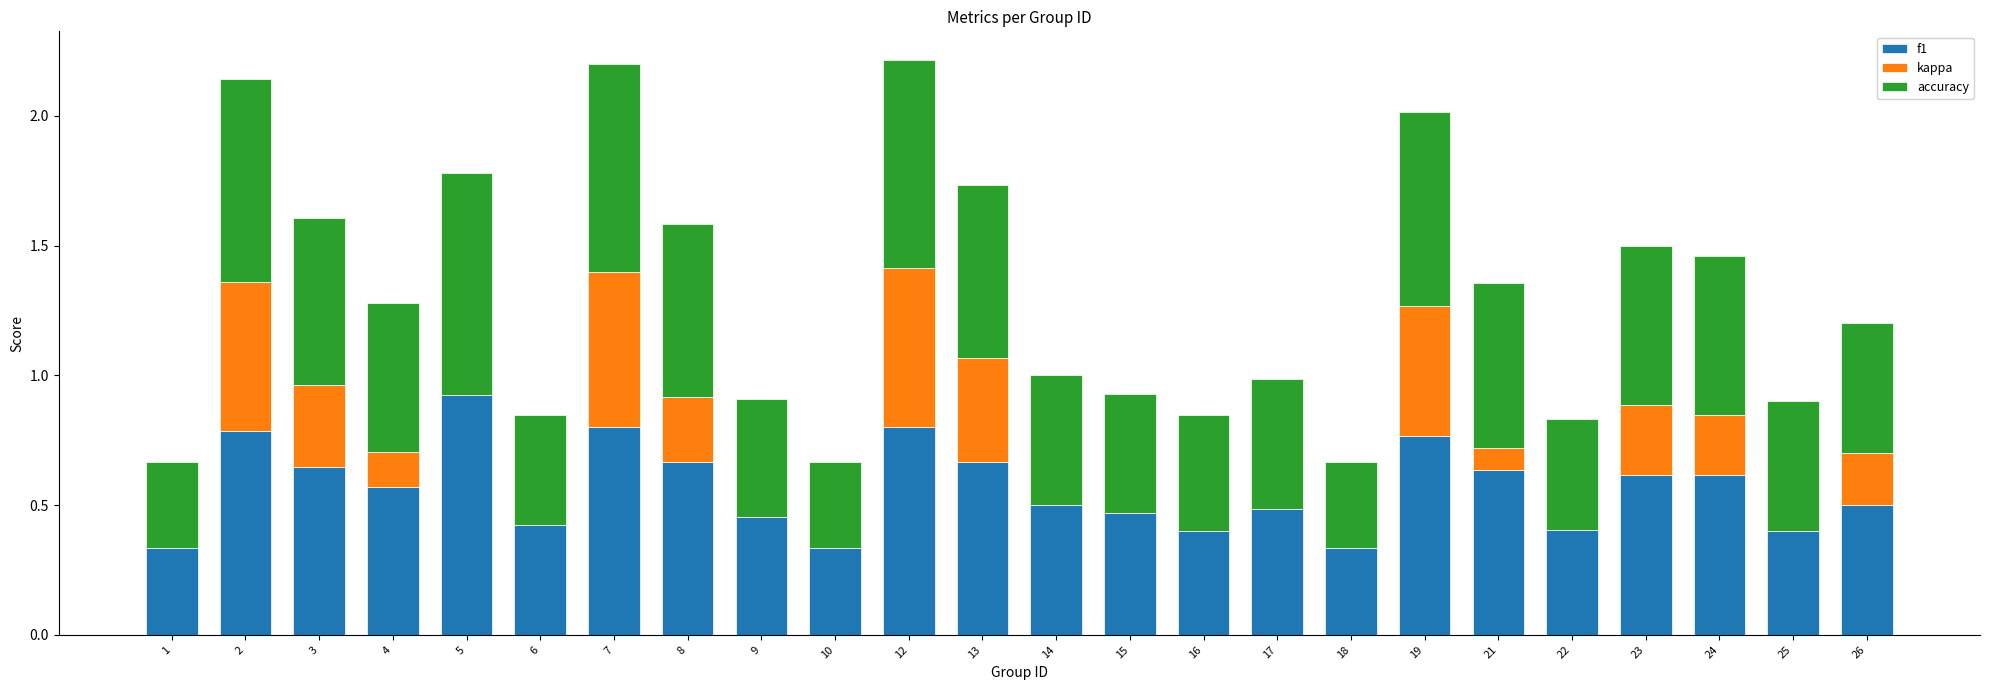

What is the total value across all series at 23?

1.5